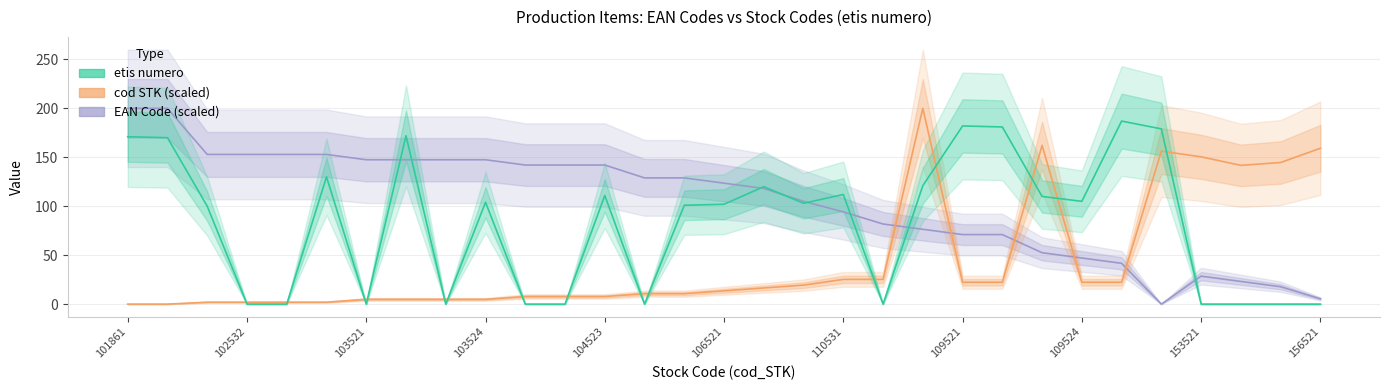

What is the value of the EAN Code (scaled) point at the 19th from the left?

94.2